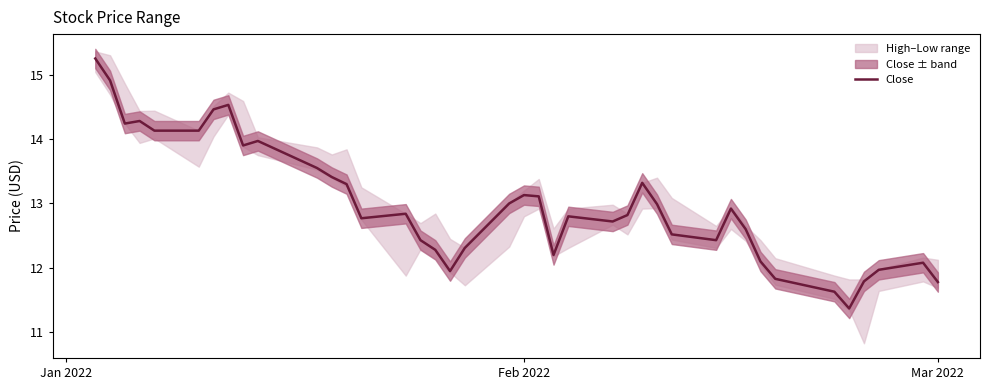

How many values exceed 12?

33